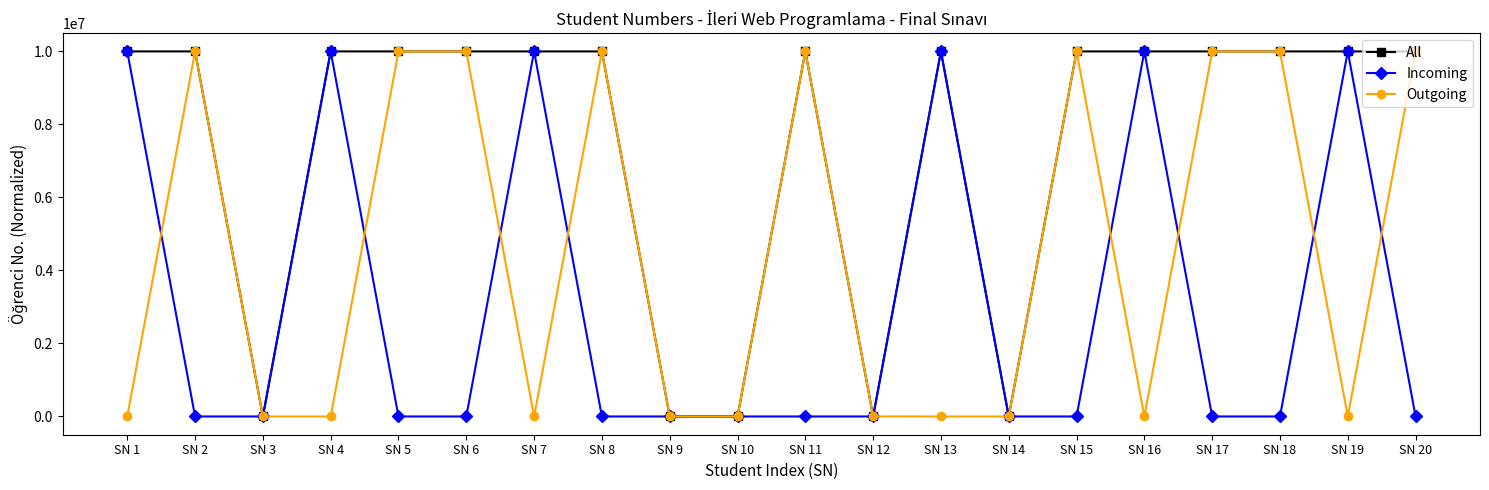

How many lines are shown in the chart?

3